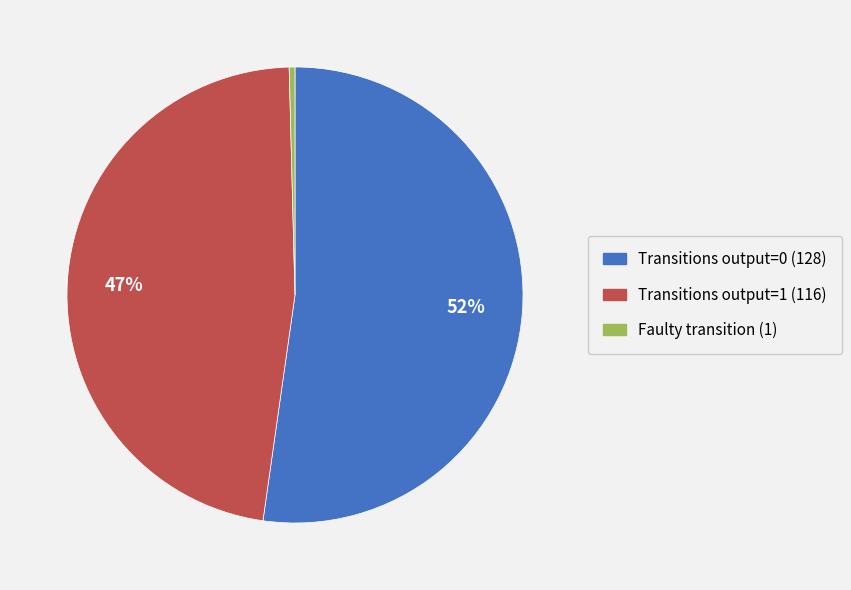

Is there a majority slice in this chart?

Yes